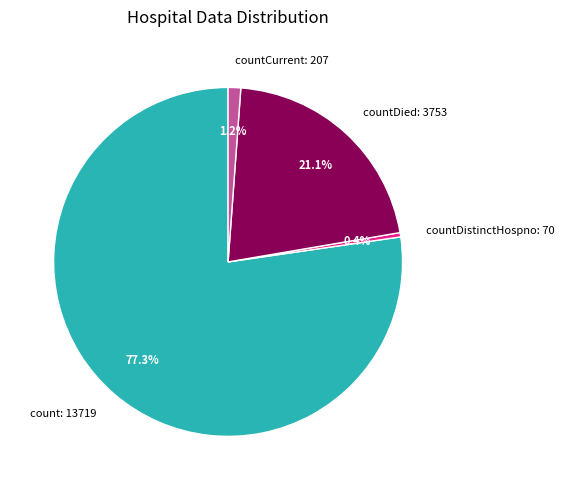

Between countCurrent: 207 and countDistinctHospno: 70, which is larger?

countCurrent: 207